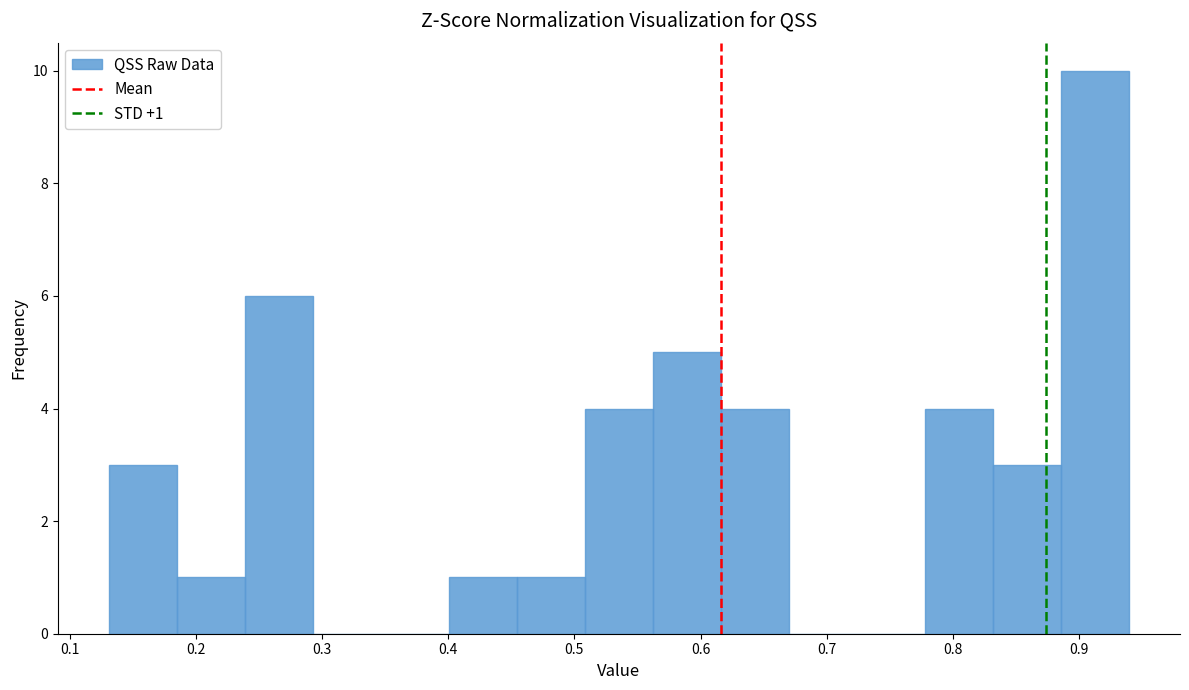

Over which range of the x-axis is the bar tallest?

0.89 to 0.94